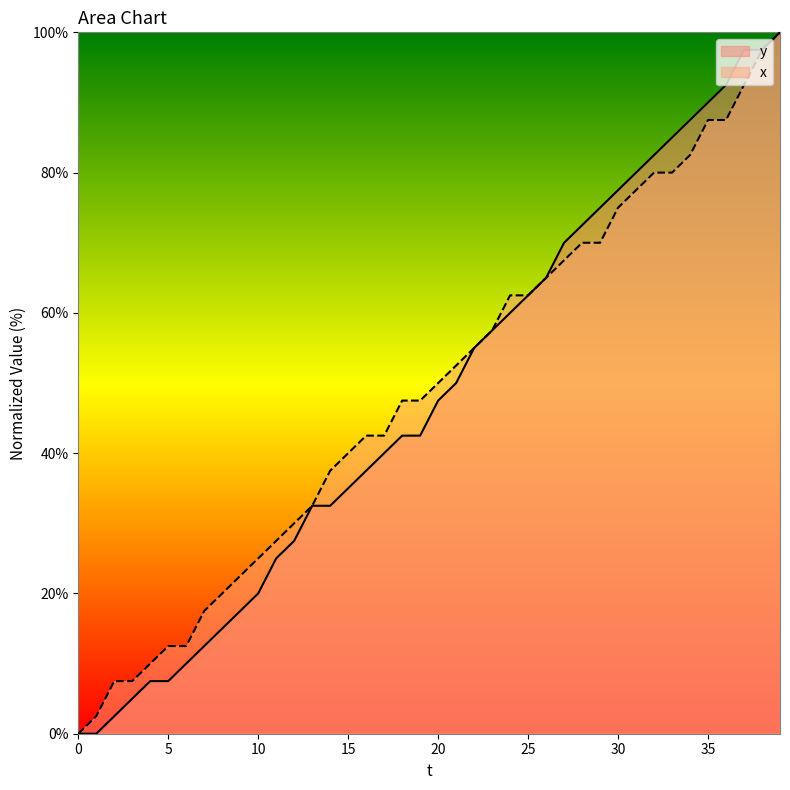

Which has a higher value, 24 or 4?

24